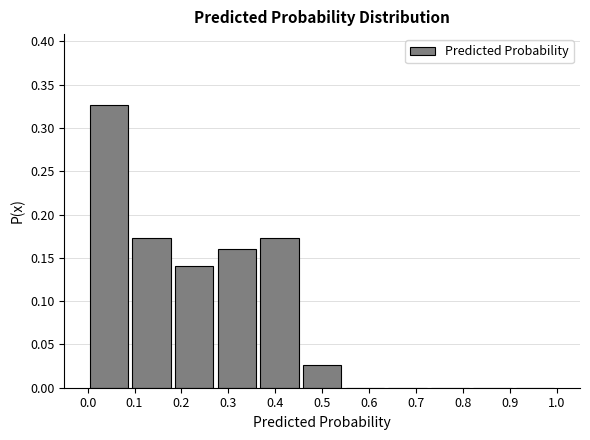

Reading left to right, list every bar in this chart as the range it spans on the x-axis followed by its height. Neither the bar edges nor the heights are printed on the chart, so give them approximately, as read against the axes.

0.00 to 0.09: 0.325
0.09 to 0.18: 0.175
0.18 to 0.27: 0.140
0.27 to 0.36: 0.160
0.36 to 0.45: 0.175
0.45 to 0.55: 0.025
0.55 to 0.64: 0
0.64 to 0.73: 0
0.73 to 0.82: 0
0.82 to 0.91: 0
0.91 to 1.00: 0